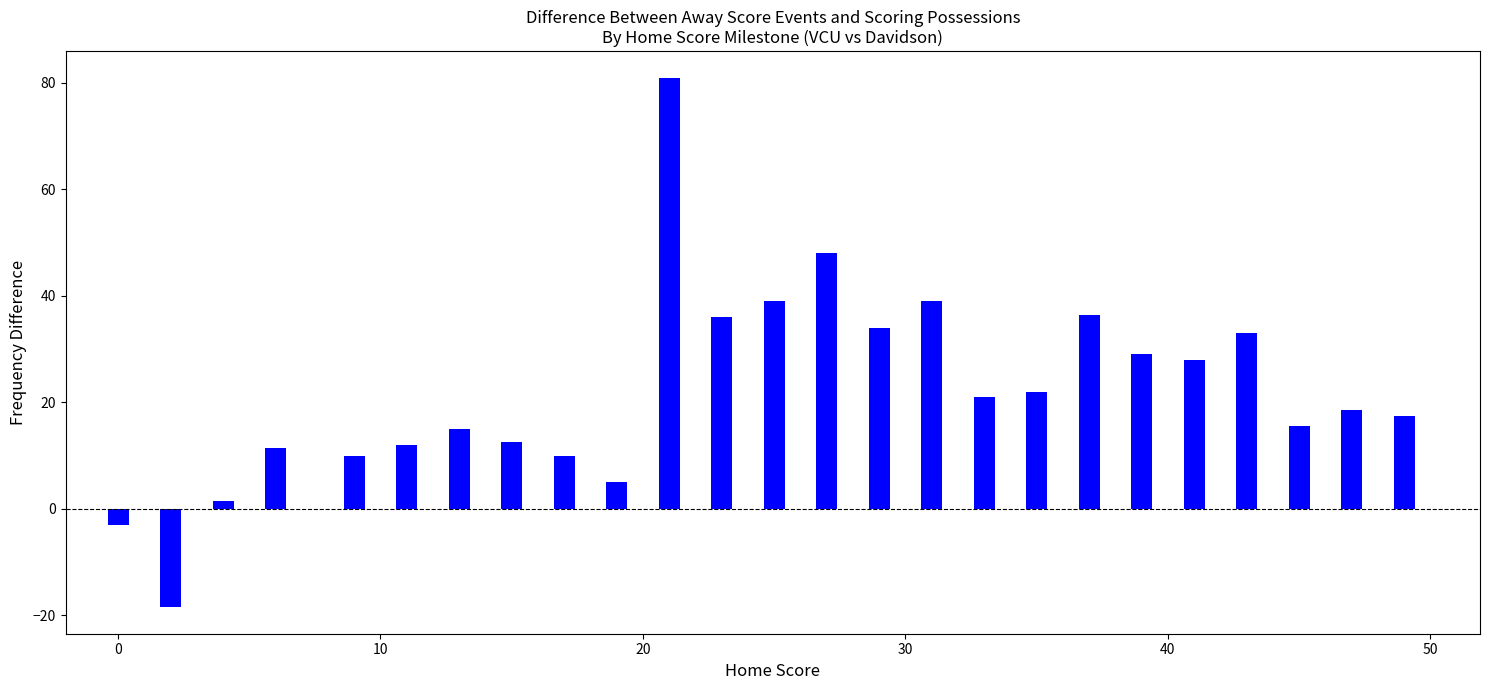

What is the greatest value displayed?

81.0